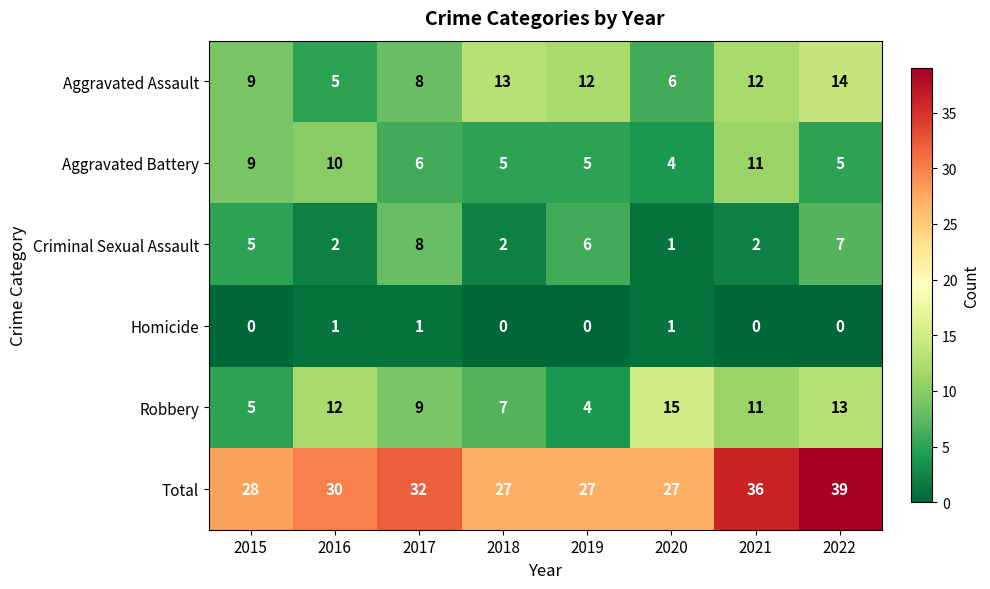

What is the total value across all series at 2020?

54